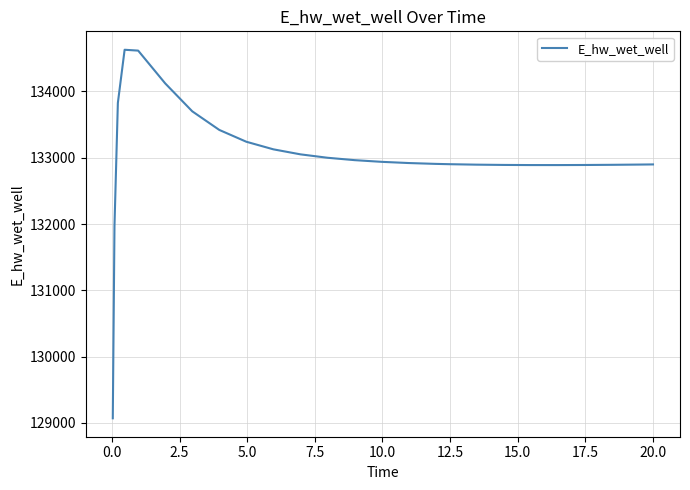

What is the difference between the maximum and minimum values?

5557.4